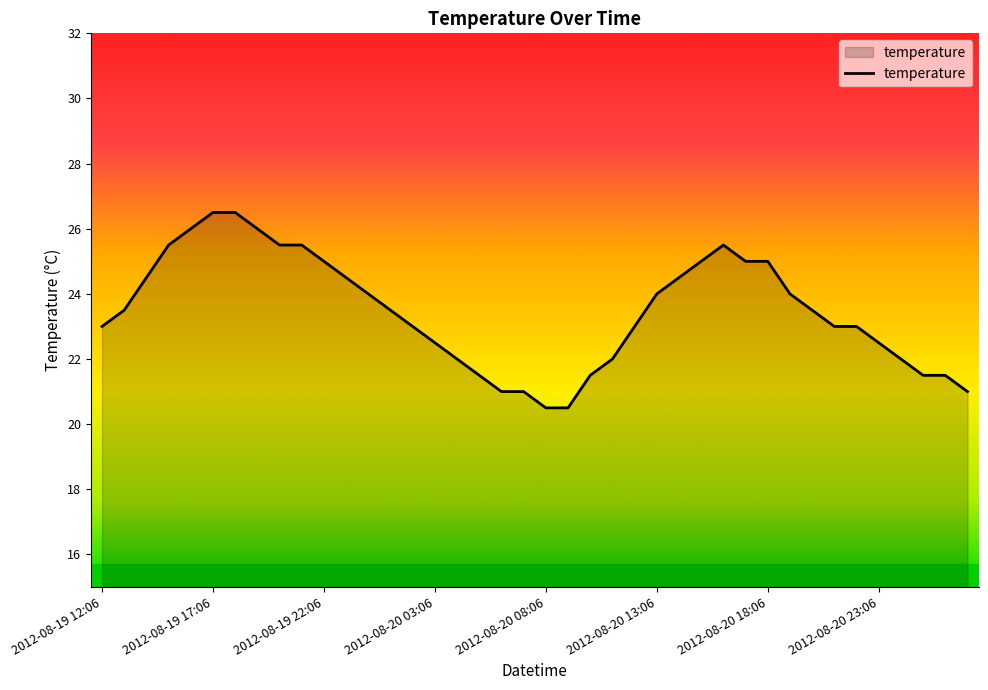

What is the difference between the maximum and minimum values?

6.0